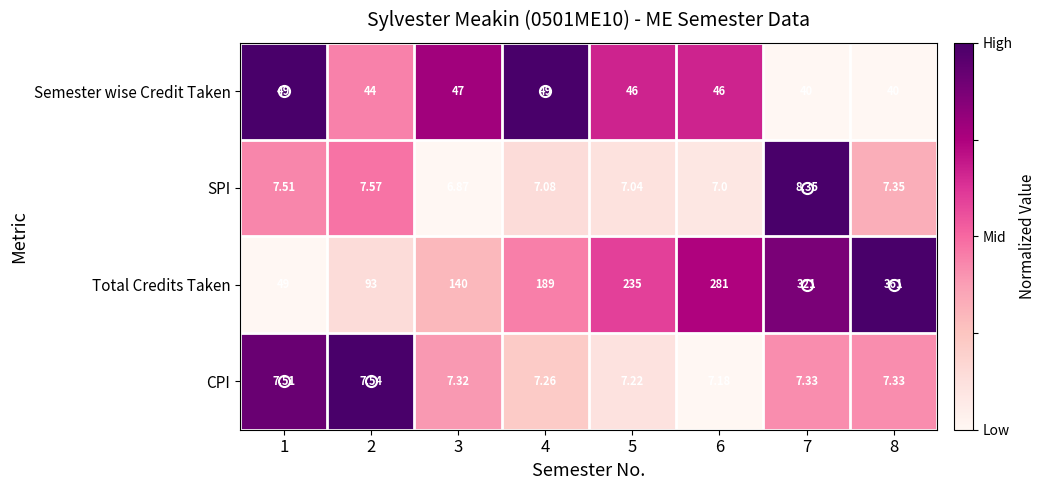

Between 3 and 7, which series saw the biggest shift?

Total Credits Taken